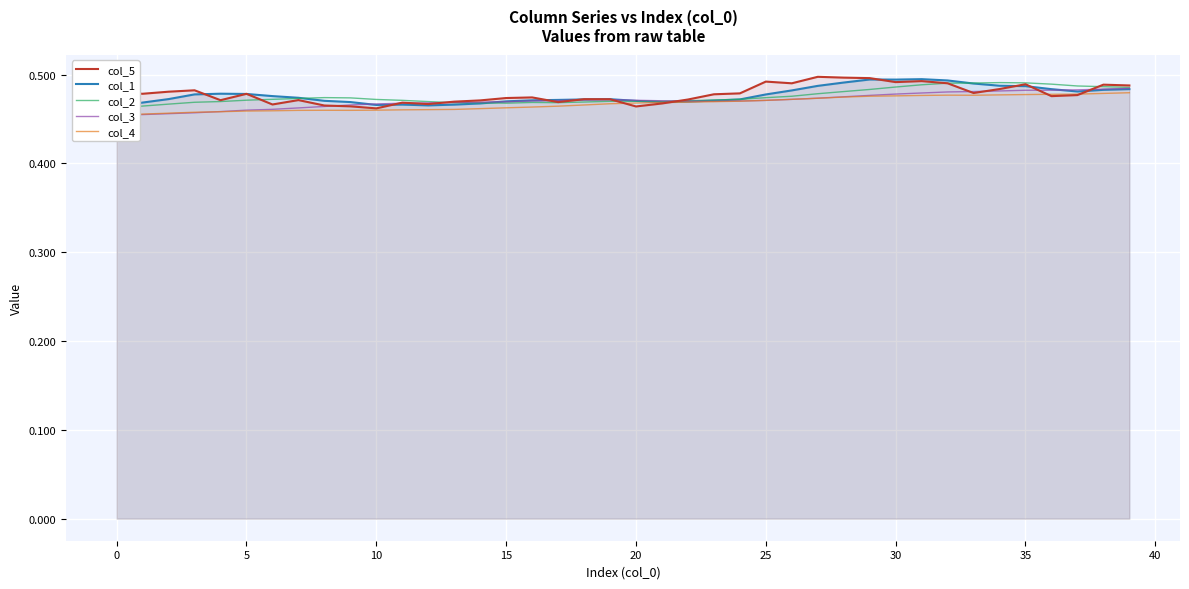

What is the value of the col_3 point at the 20th from the left?

0.5